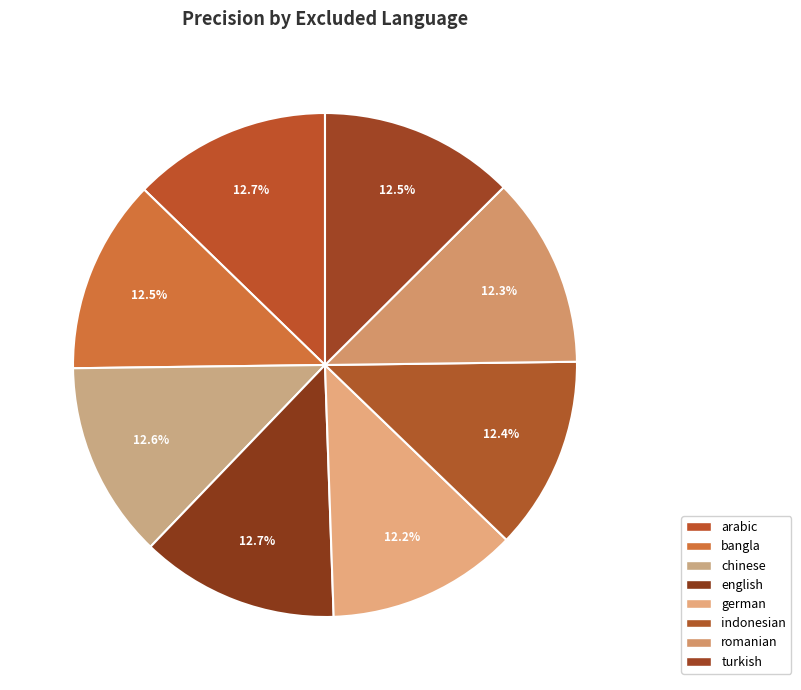

How many segments does this pie chart have?

8